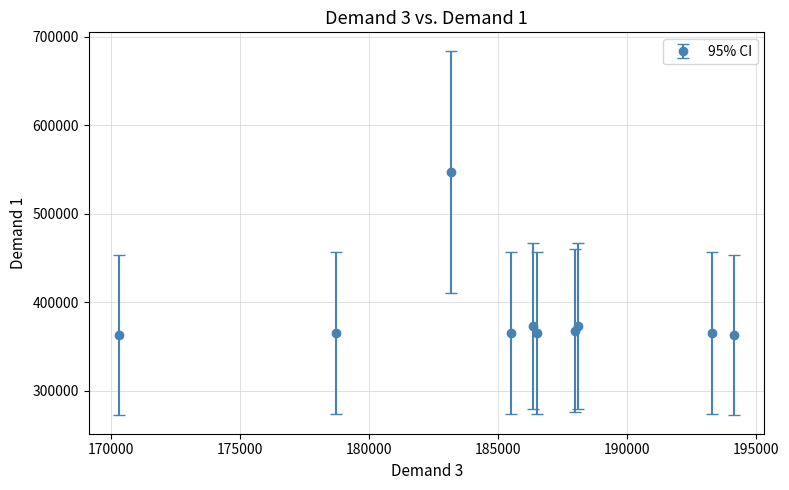

What is the value of the 4th point from the left?

365523